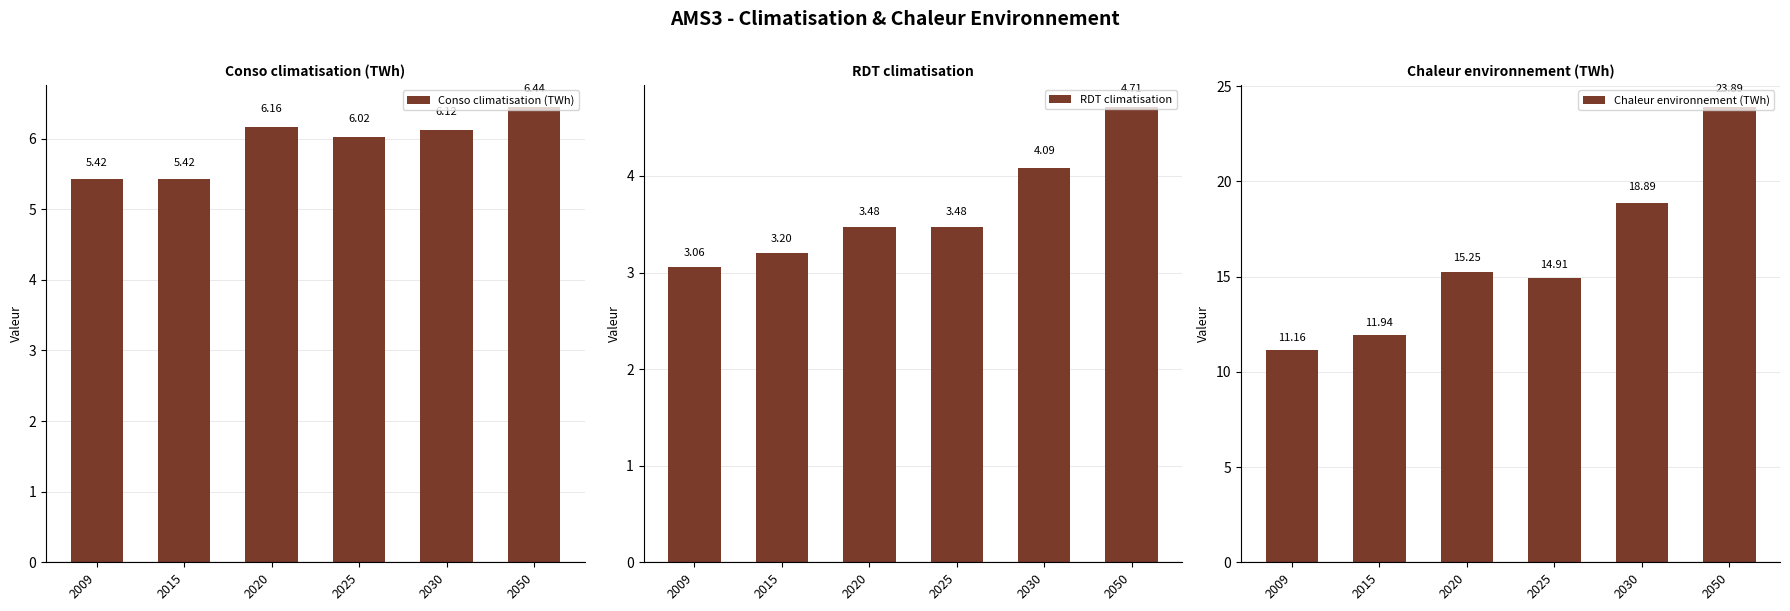

At which label is Chaleur environnement (TWh) closest to 17?

2020